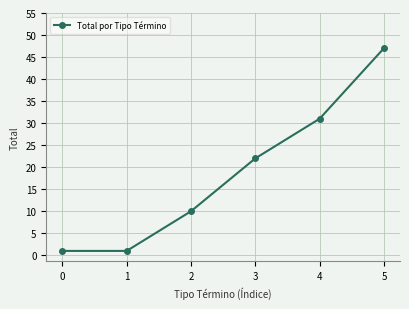

Reading left to right, transcribe all the data shown in this chart.

0=1	1=1	2=10	3=22	4=31	5=47